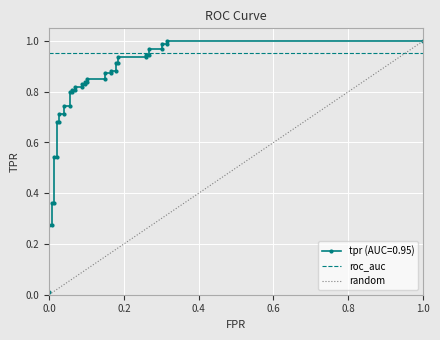

What is the value of the random point at the 2nd from the left?

1.0